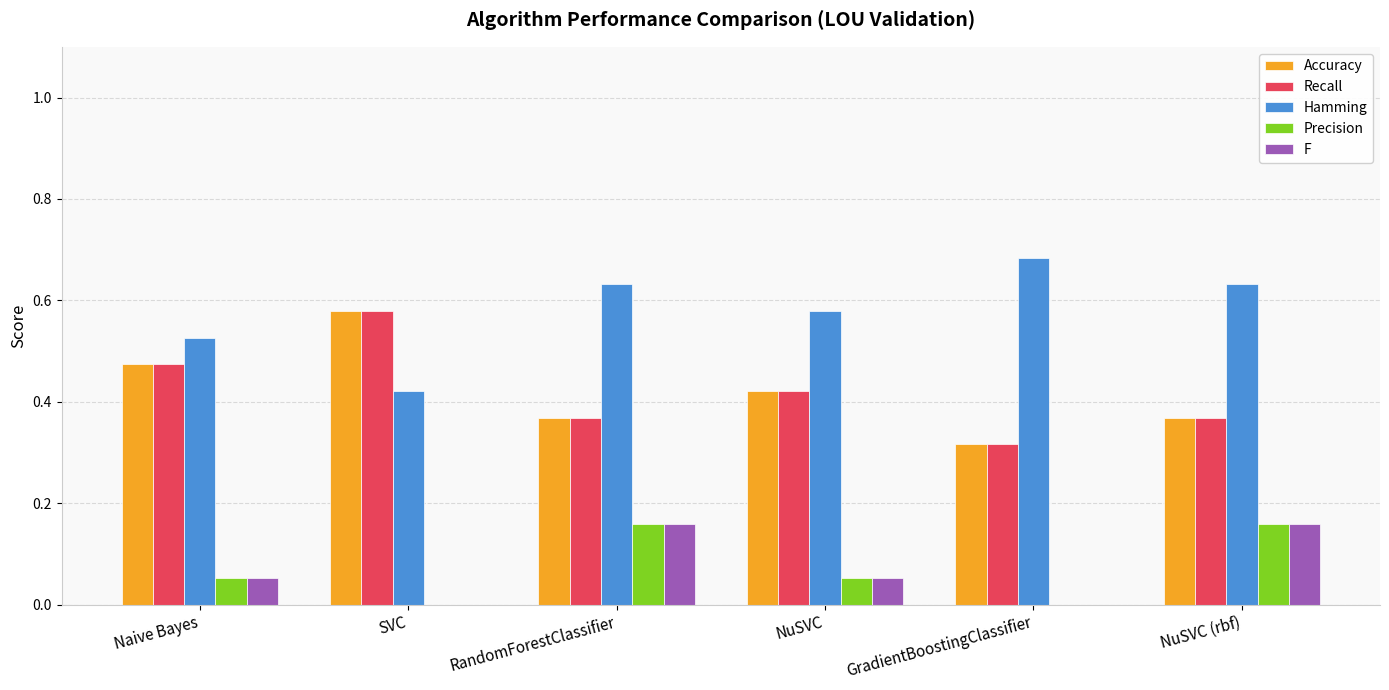

The value of Precision at Naive Bayes is 0.0. True or false?

False